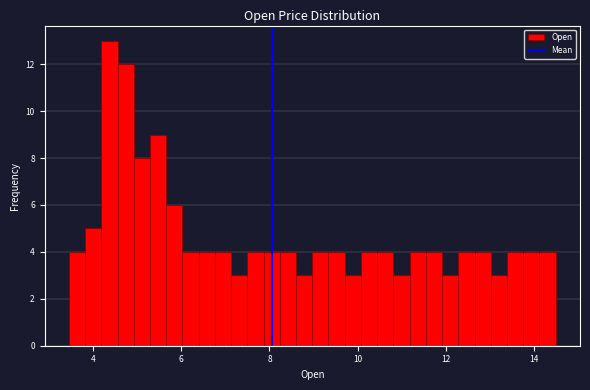

Read against the x-axis, roughly where is the centre of the tallest bar?

4.4